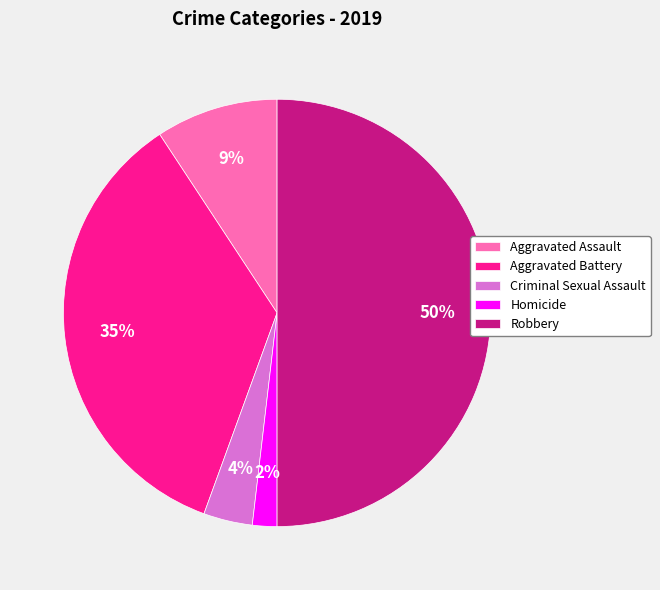

To the nearest percent, what is the difference between the Homicide and Aggravated Battery slice percentages?

33%